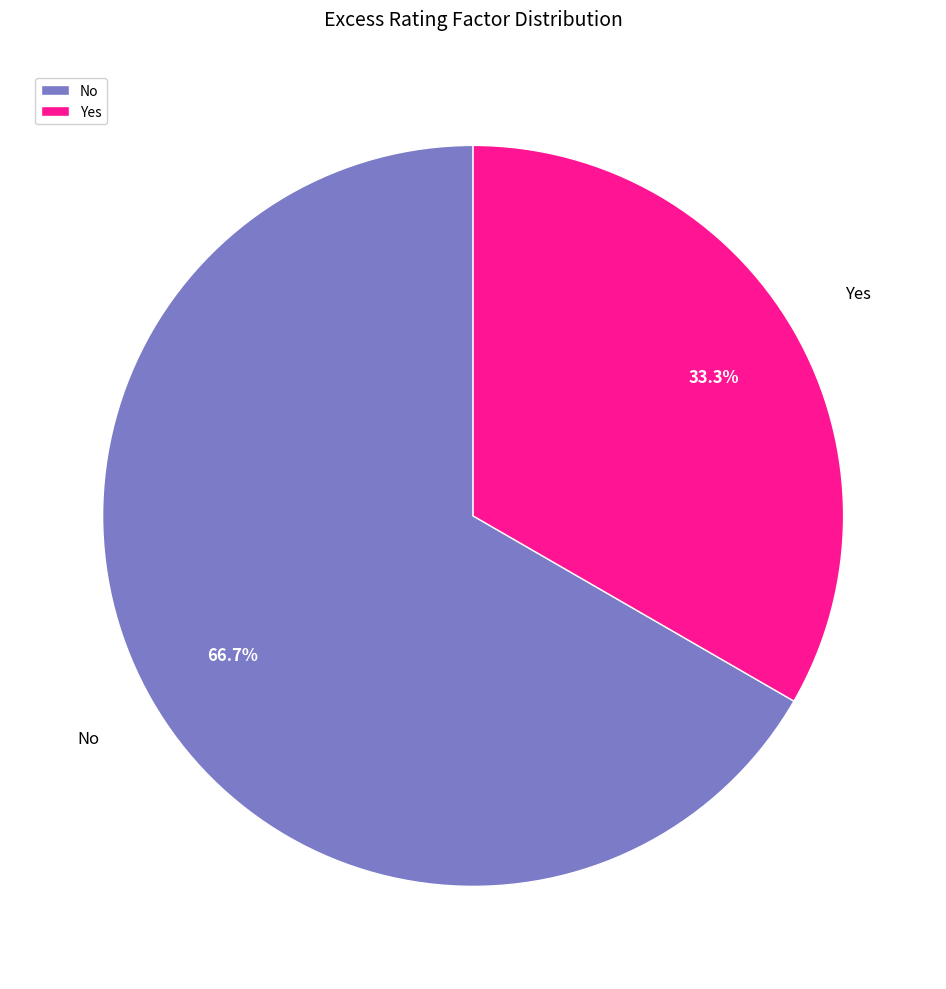

To the nearest percent, what is the combined percentage of Yes and No?

100%